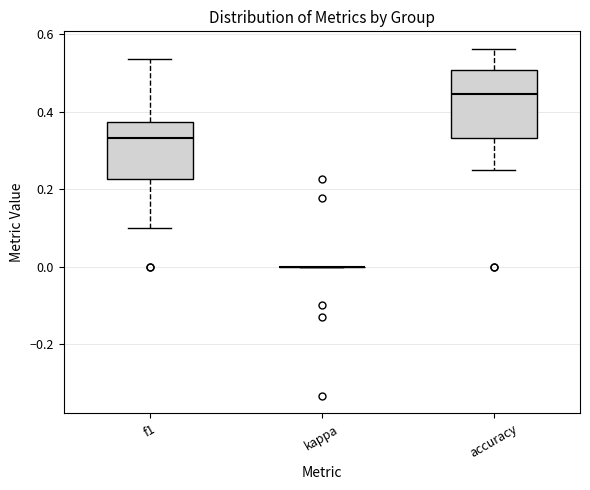

Reading left to right, transcribe this box plot: for each box, give where its median line is, the range the box spans, and where its two whiskers end, as read against the y-axis. The values are not printed on the chart, so give them approximately, as read against the axis.

f1: median 0.34, box 0.22 to 0.38, whiskers 0.10 to 0.54
kappa: box collapsed to a line at 0.00, whiskers 0.00 to 0.00
accuracy: median 0.44, box 0.34 to 0.50, whiskers 0.26 to 0.56